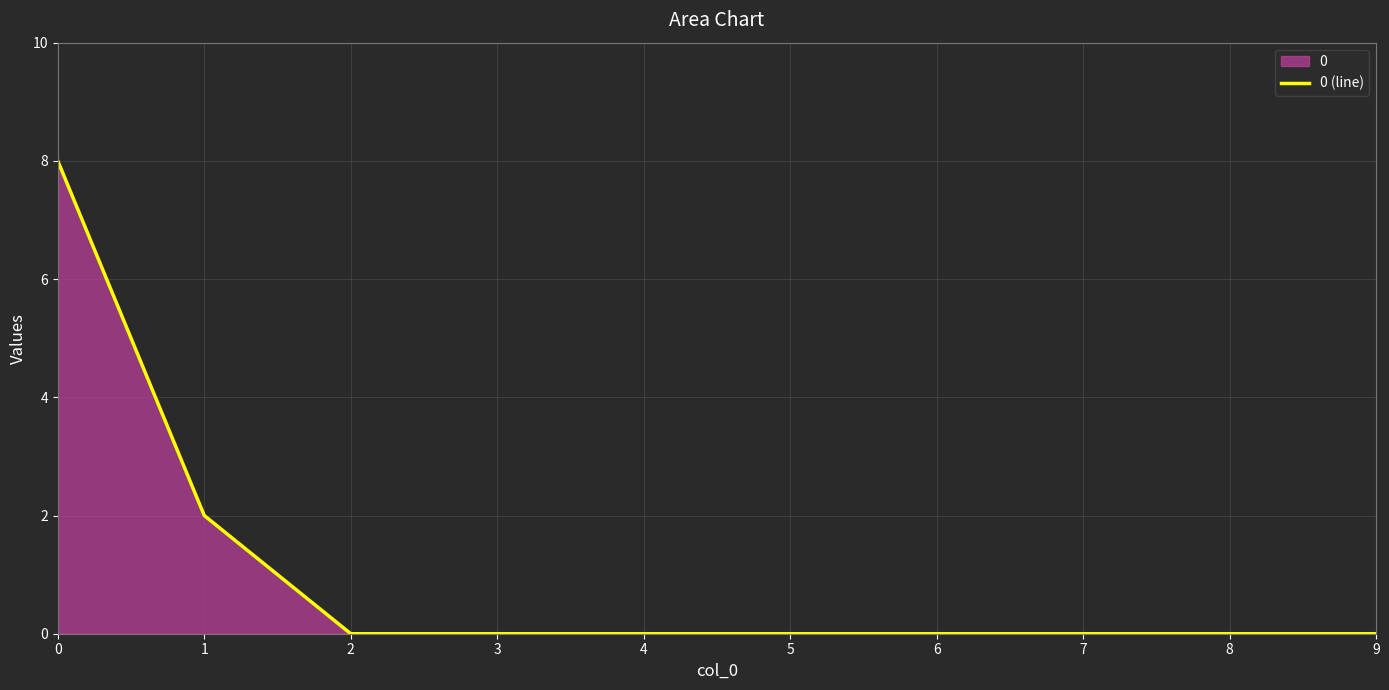

The chart shows a value of 0 at 4. True or false?

True